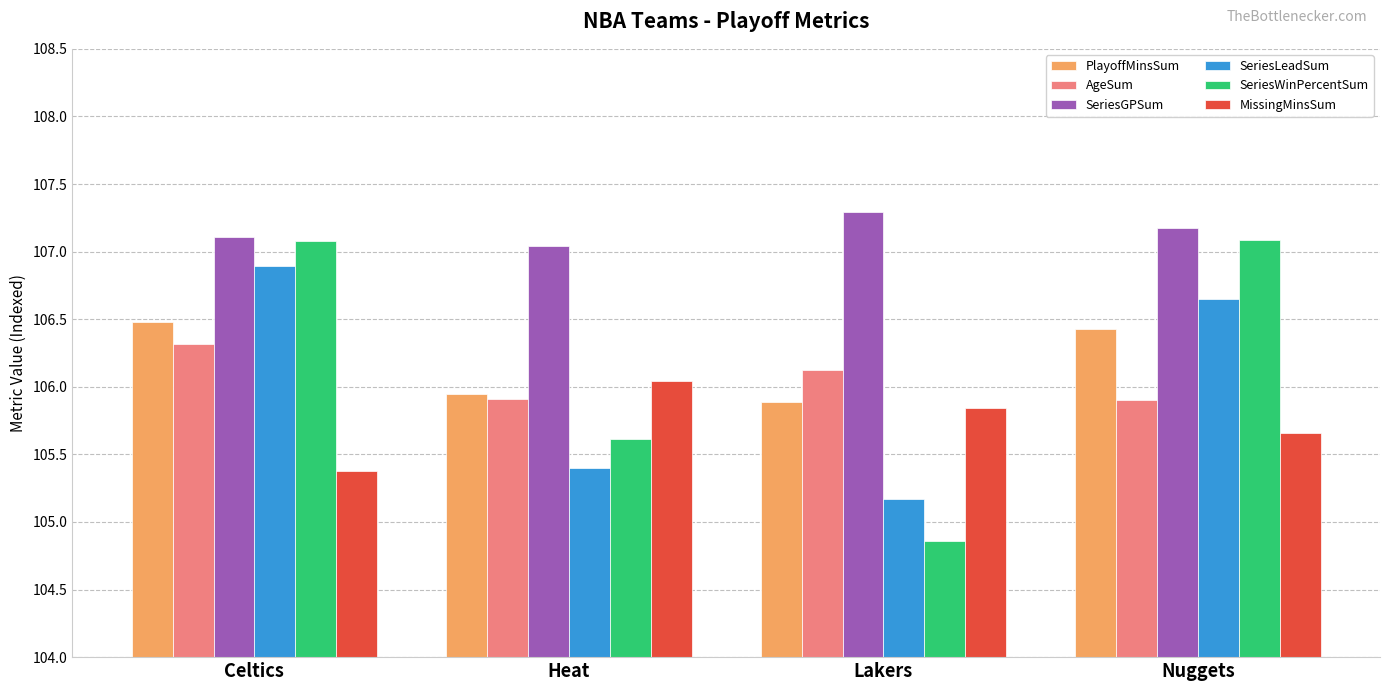

Rank the series by their maximum value, from highest to lowest.

SeriesGPSum, SeriesWinPercentSum, SeriesLeadSum, PlayoffMinsSum, AgeSum, MissingMinsSum